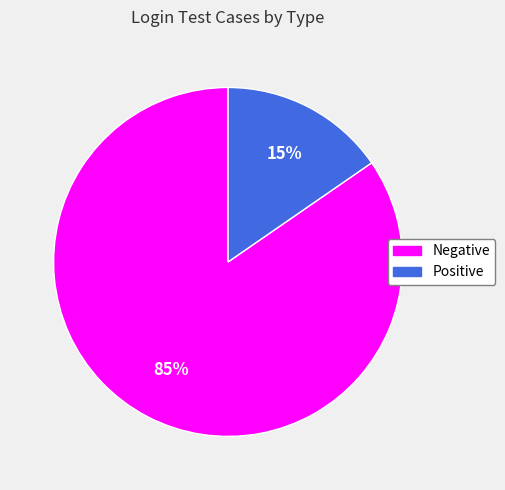

How many segments does this pie chart have?

2